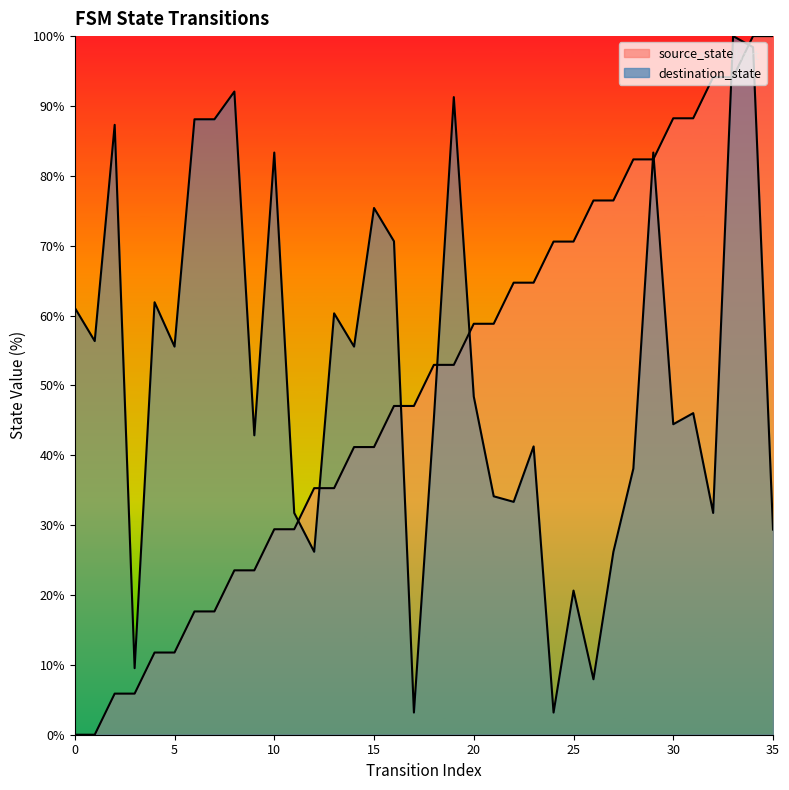

Is the value of destination_state at 21 greater than the value of source_state at 20?

No